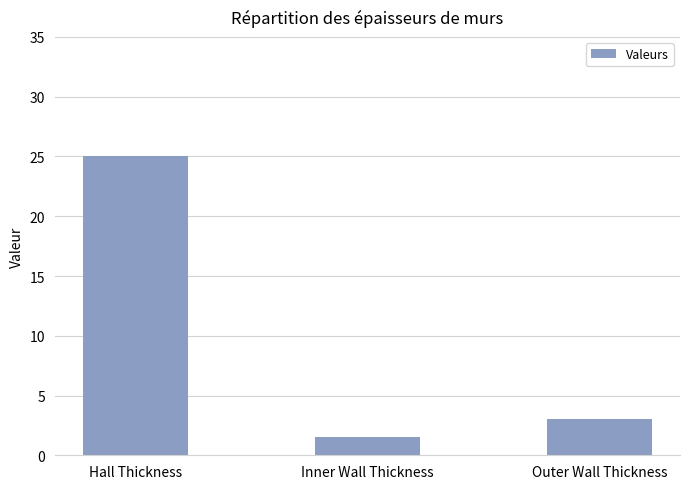

What is the label of the 2nd bar from the left?

Inner Wall Thickness